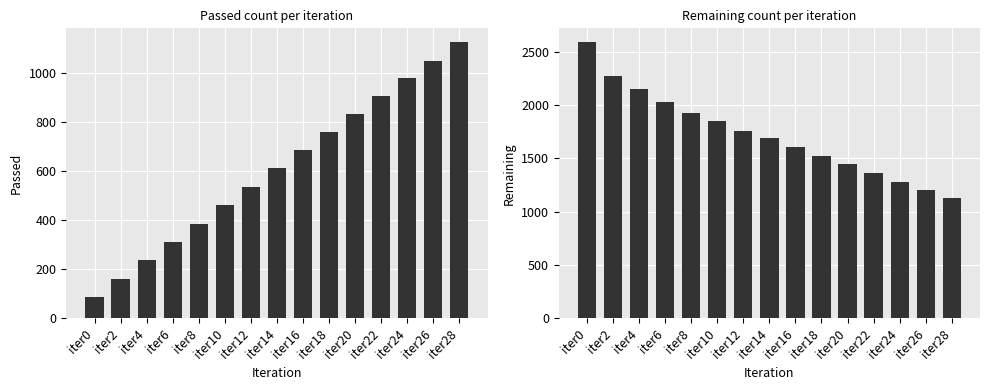

Between iter8 and iter16, which series saw the biggest shift?

Remaining